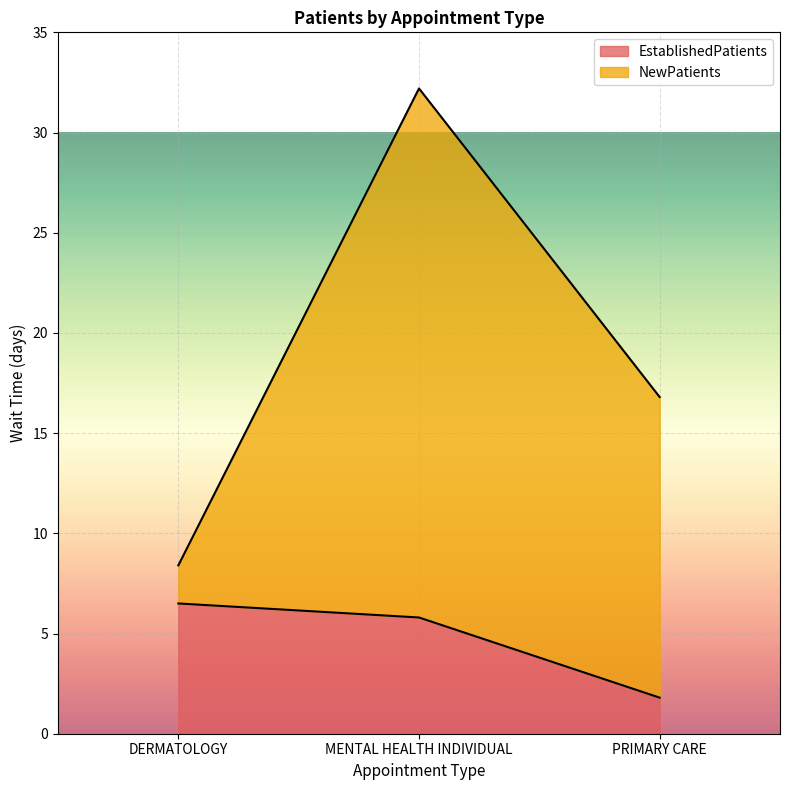

What is the label of the 1st point from the left?

DERMATOLOGY